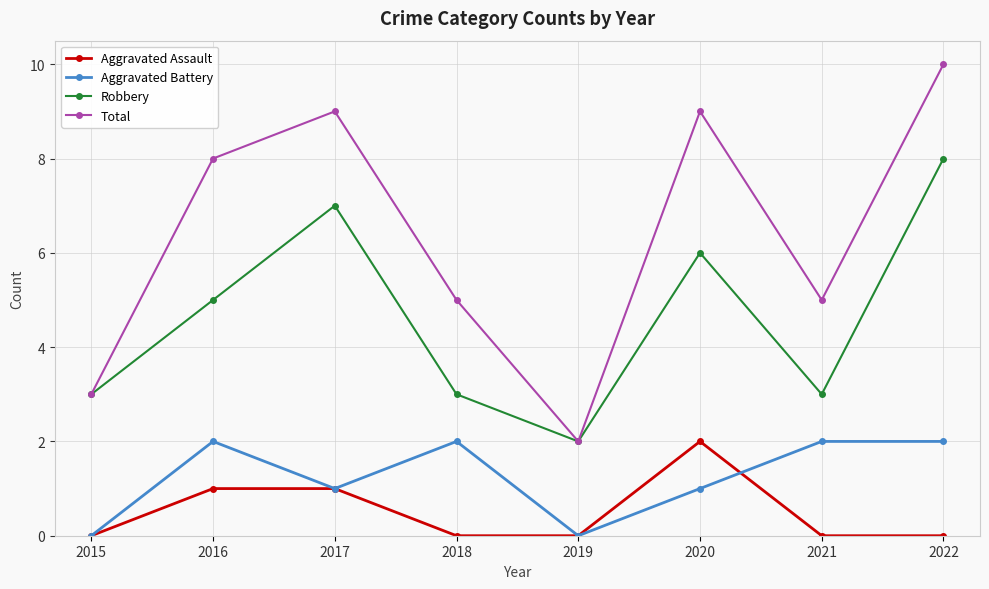

The value of Aggravated Battery at 2019 is 0. True or false?

True